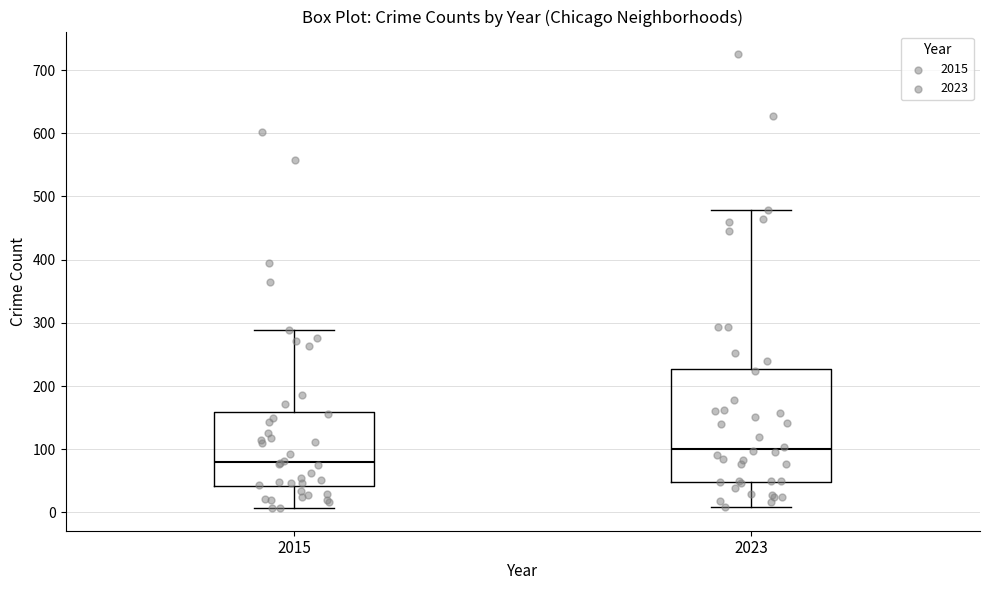

Reading left to right, read every box against the y-axis: the position of its median line, the range the box covers, and the ends of its whiskers. The values are not printed on the chart, so give them approximately, as read against the axis.

2015: median 80, box 40 to 160, whiskers 10 to 290
2023: median 100, box 50 to 230, whiskers 10 to 480